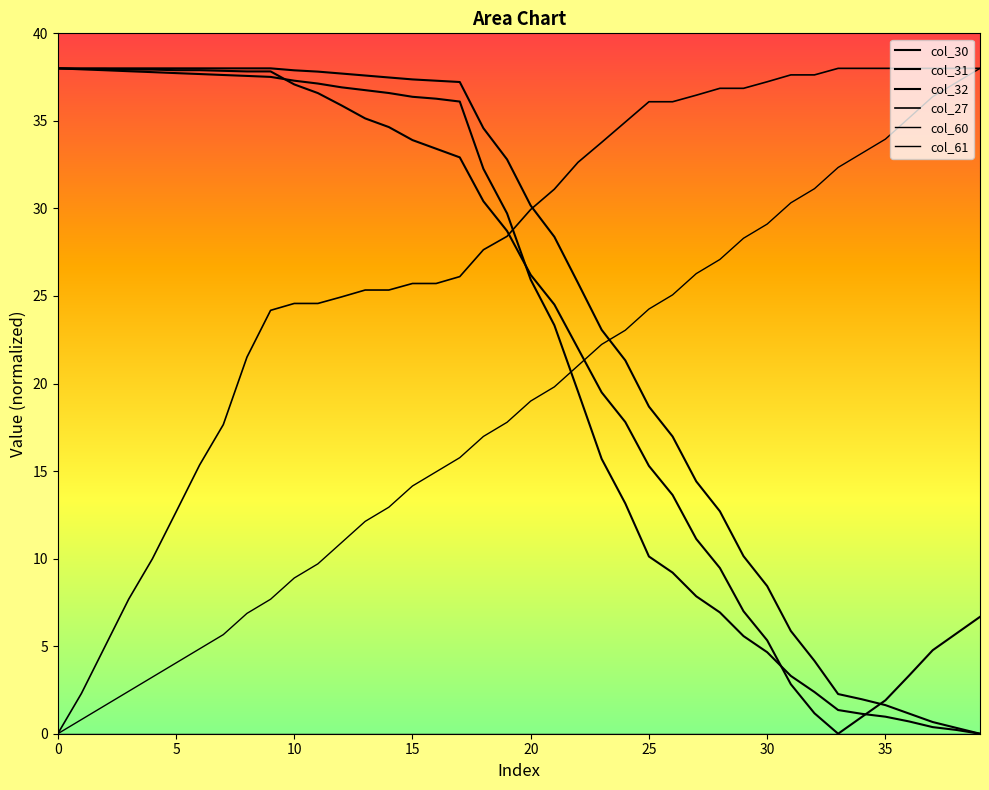

What is the label of the 18th point from the left?

17